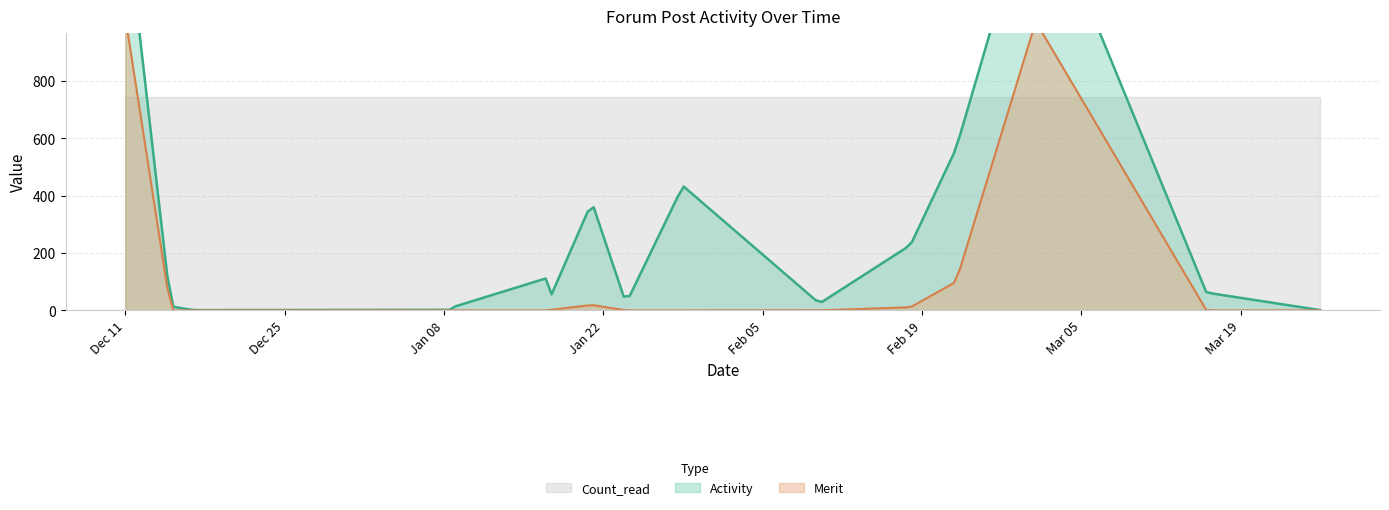

What is the total value across all series at 2018-02-22?

1407